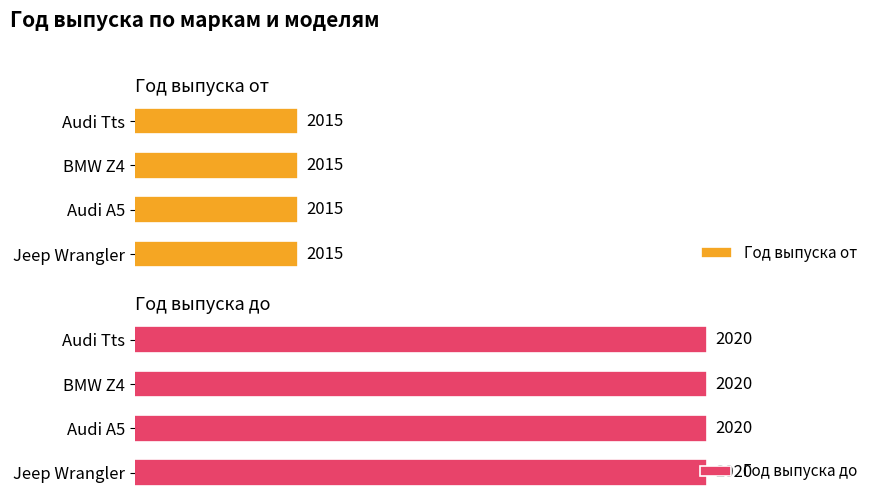

Between Audi A5 and Jeep Wrangler, which series saw the biggest shift?

Год выпуска от